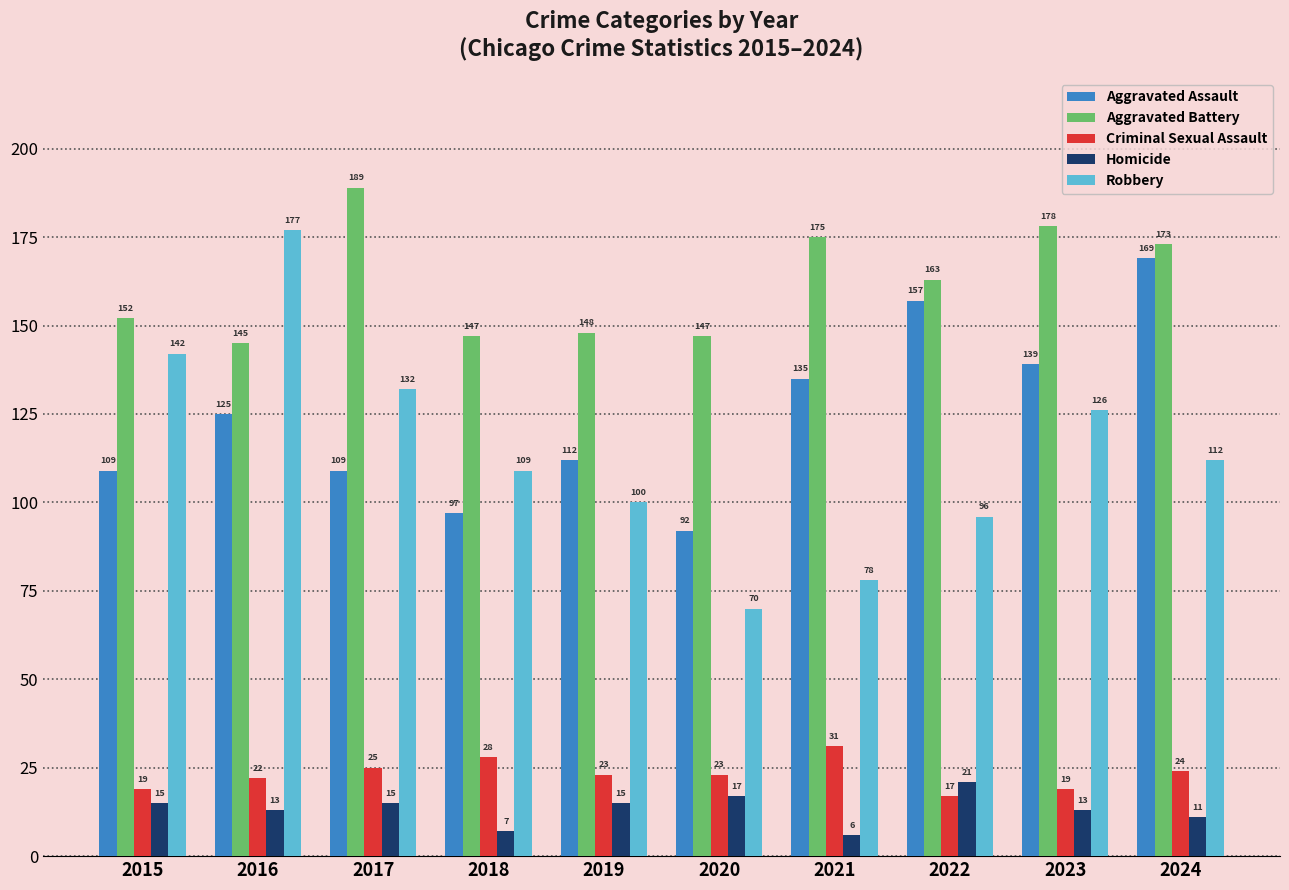

Reading right to left, extract all data points from this chart.

Aggravated Assault: 169	139	157	135	92	112	97	109	125	109
Aggravated Battery: 173	178	163	175	147	148	147	189	145	152
Criminal Sexual Assault: 24	19	17	31	23	23	28	25	22	19
Homicide: 11	13	21	6	17	15	7	15	13	15
Robbery: 112	126	96	78	70	100	109	132	177	142